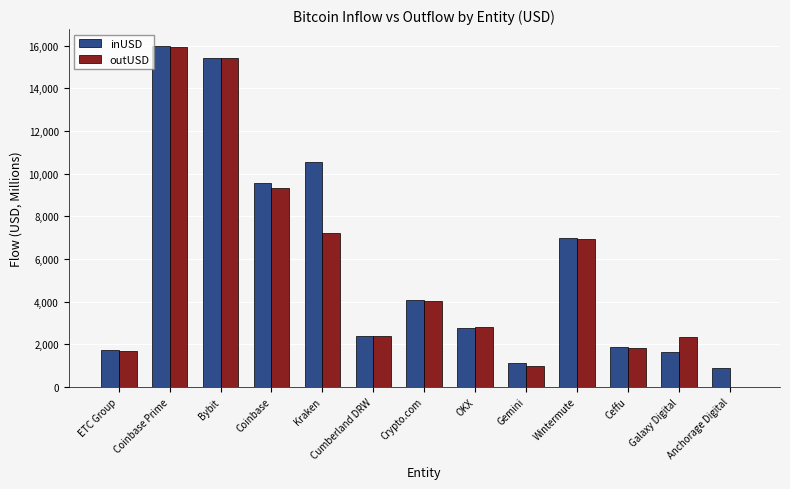

Is the value of outUSD at Kraken greater than the value of inUSD at Bybit?

No